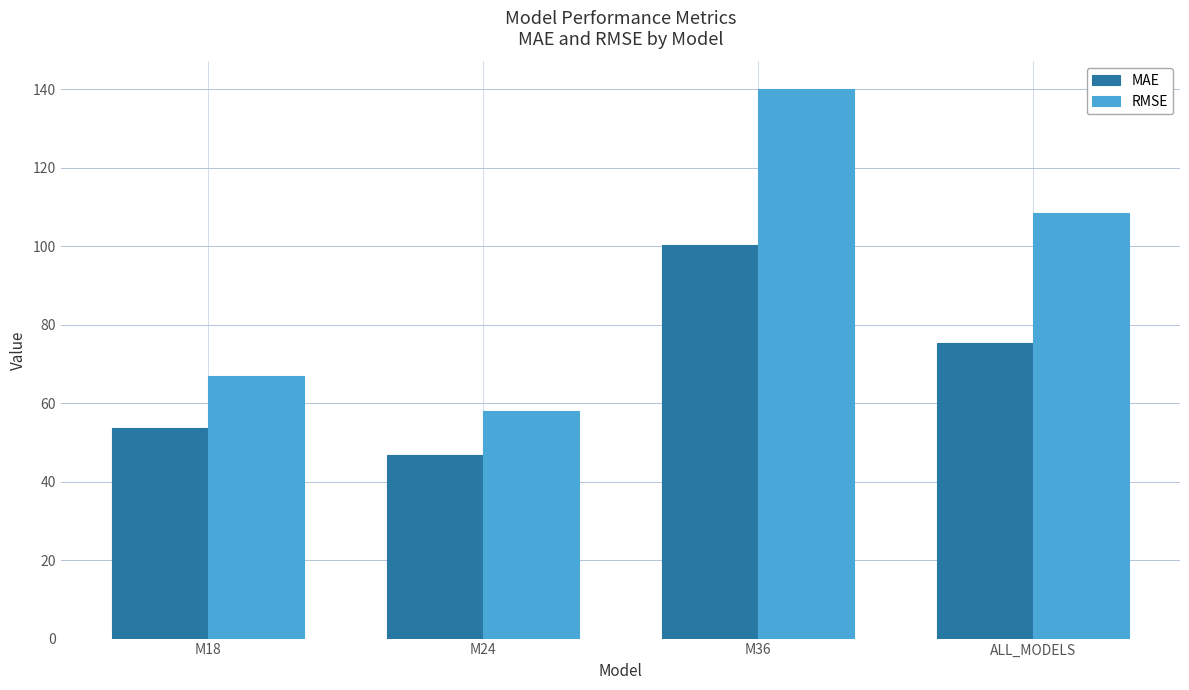

What is the average value of the MAE series?

69.0